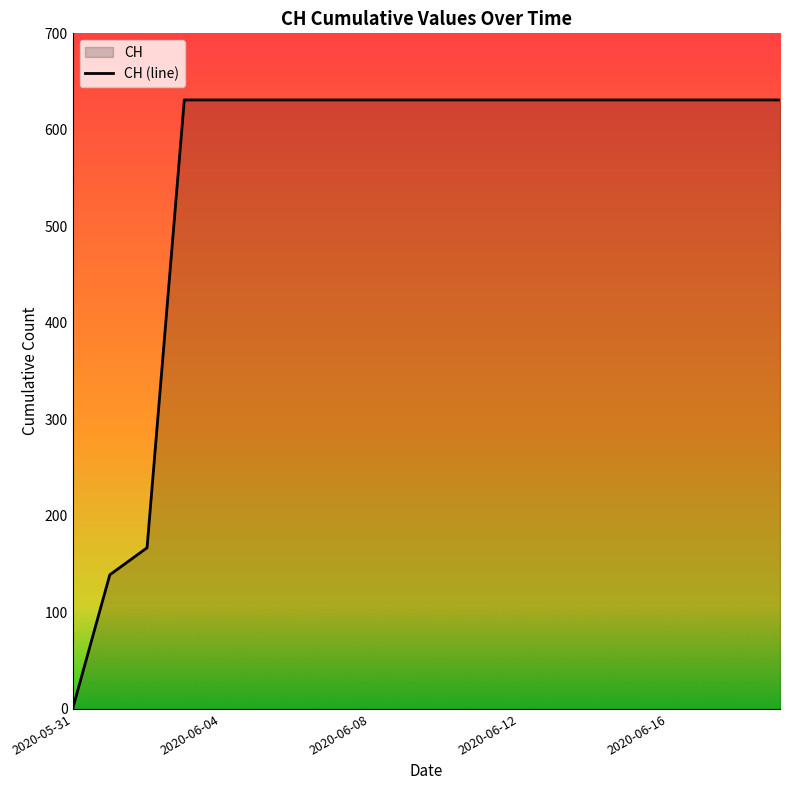

What is the sum of all values?

11033